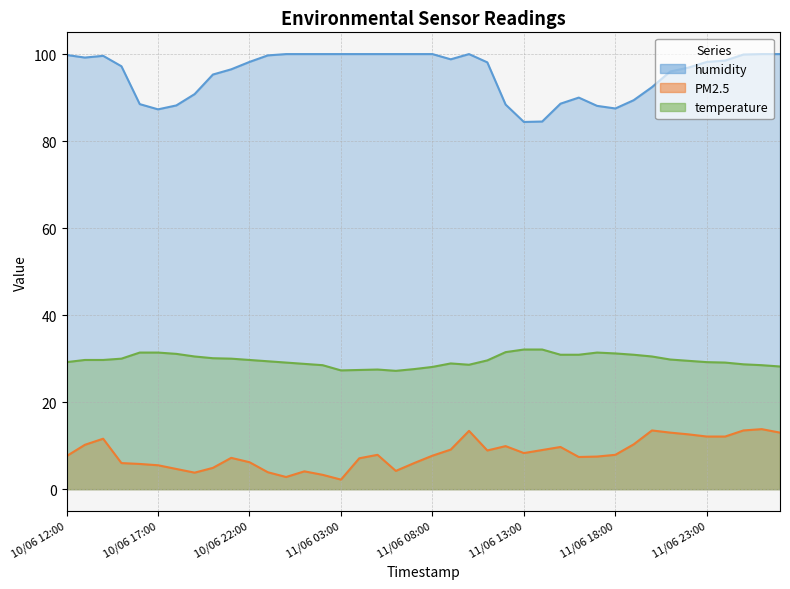

How many categories are shown in the chart?

40